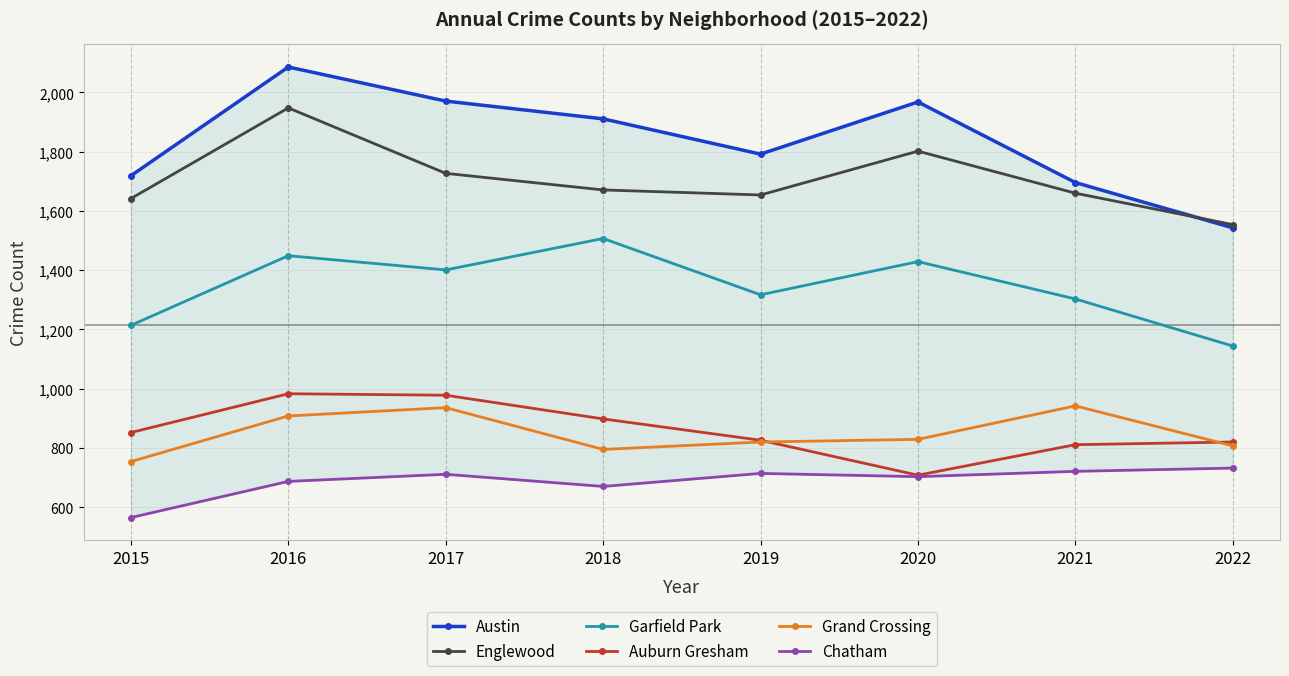

True or false: Chatham and Englewood intersect in this chart.

False